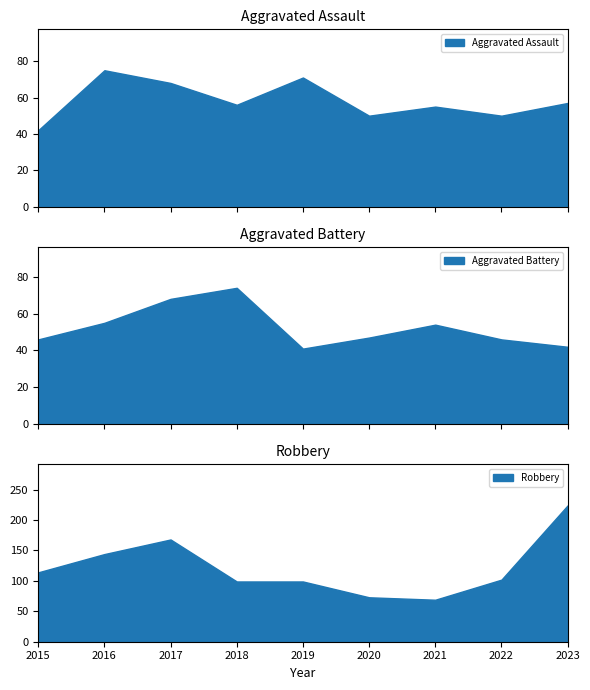

What is the lowest value of the Aggravated Assault series?

42